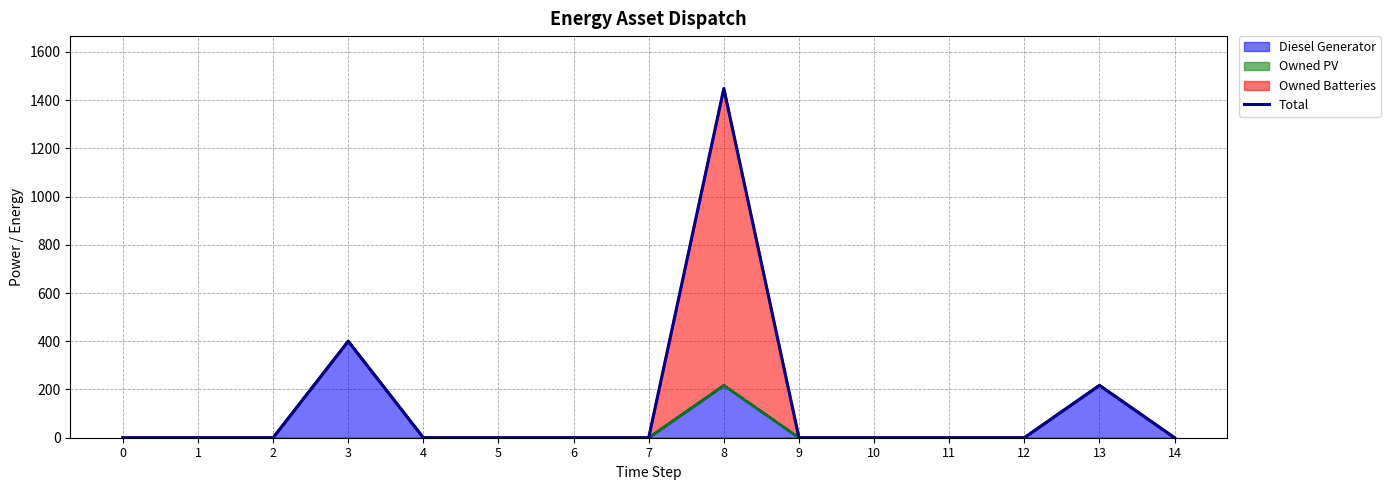

What is the maximum value shown in the chart?

1448